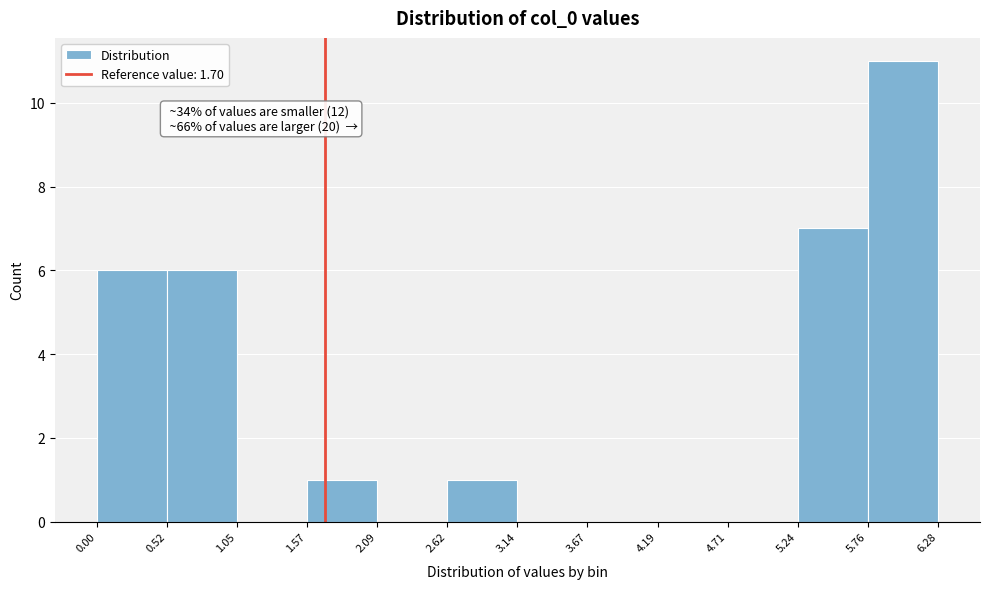

Over which range of the x-axis is the bar tallest?

5.76 to 6.28